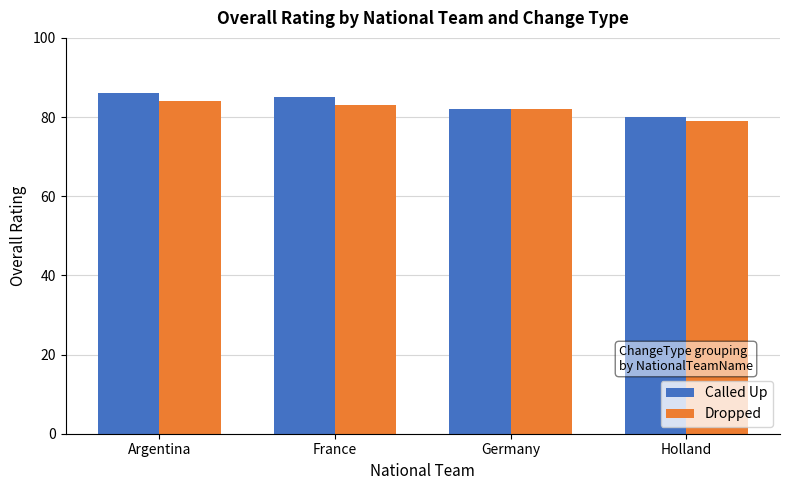

What is the greatest value displayed?

86